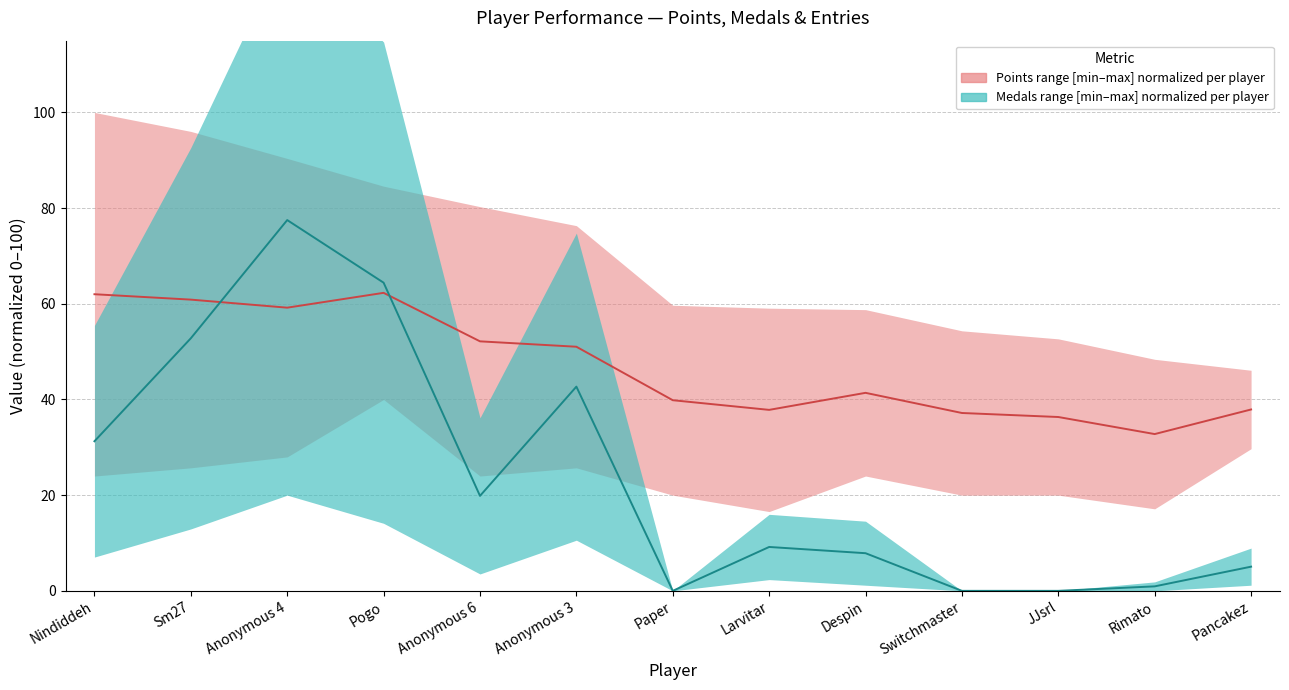

Rank the series by their maximum value, from highest to lowest.

Medals midline, Points midline